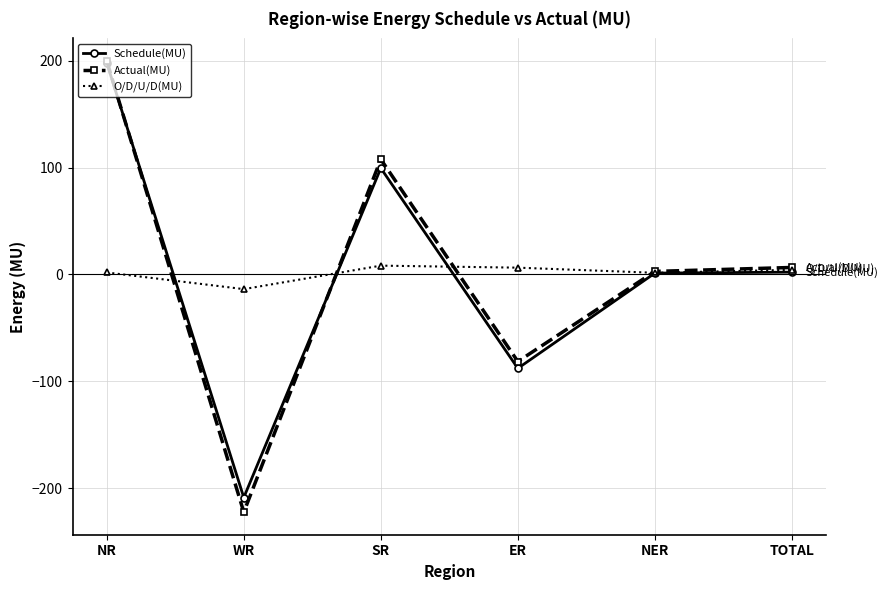

What is the sum of all Schedule(MU) values?

4.4